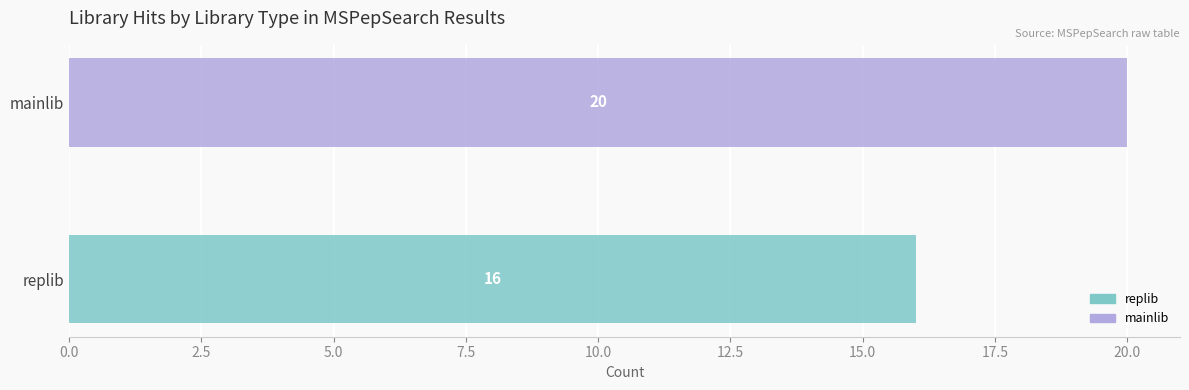

What is the minimum value shown in the chart?

16